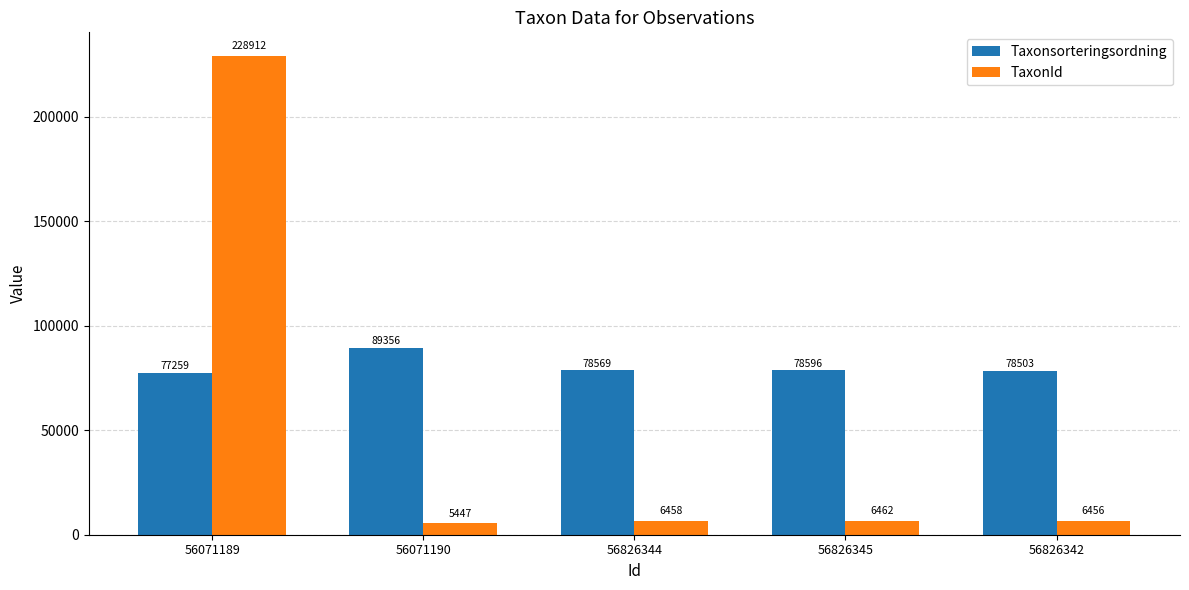

Reading right to left, list all the values displayed in this chart.

Taxonsorteringsordning: 78503	78596	78569	89356	77259
TaxonId: 6456	6462	6458	5447	228912